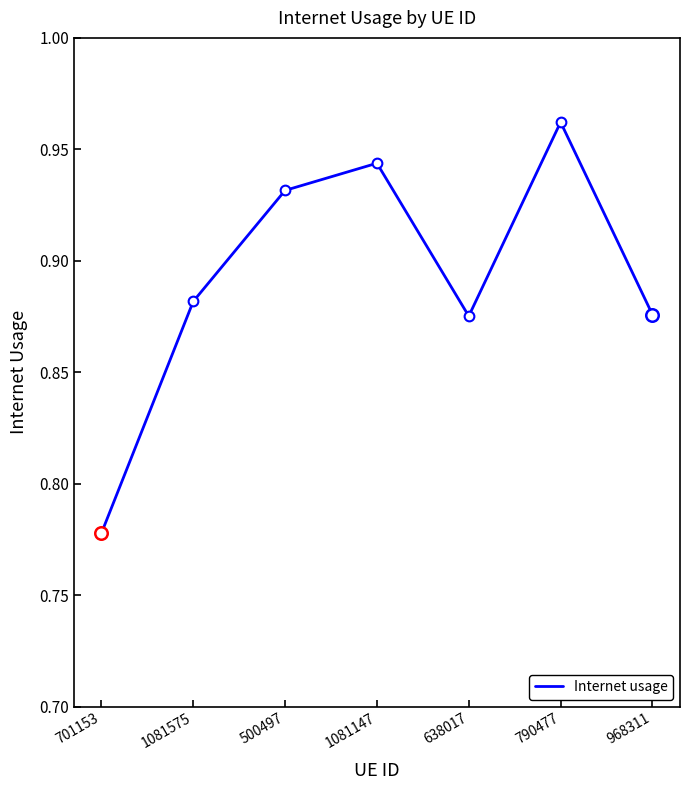

True or false: there are more than 0 points higher than both neighbors.

True